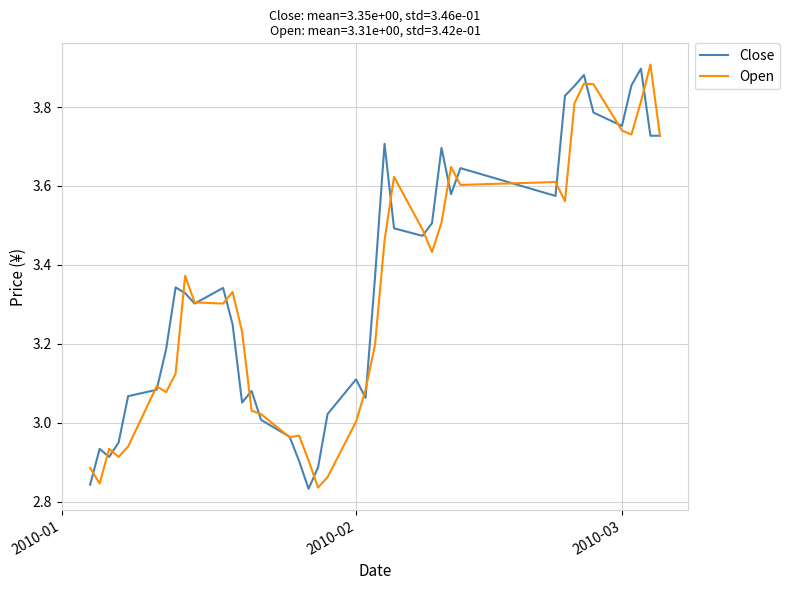

What is the sum of all Close values?

133.8